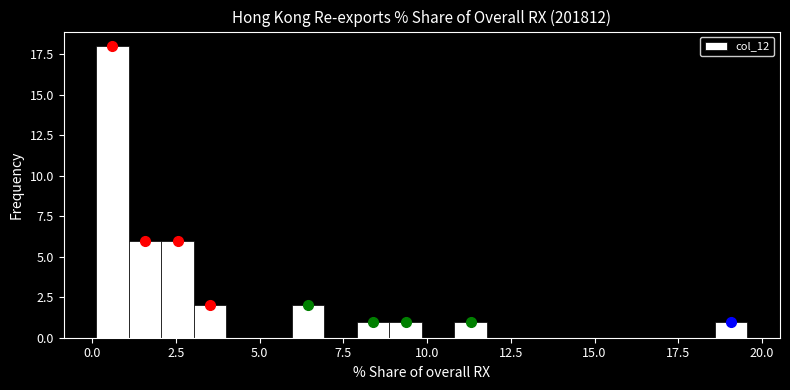

Read against the x-axis, roughly where is the centre of the tallest bar?

0.5